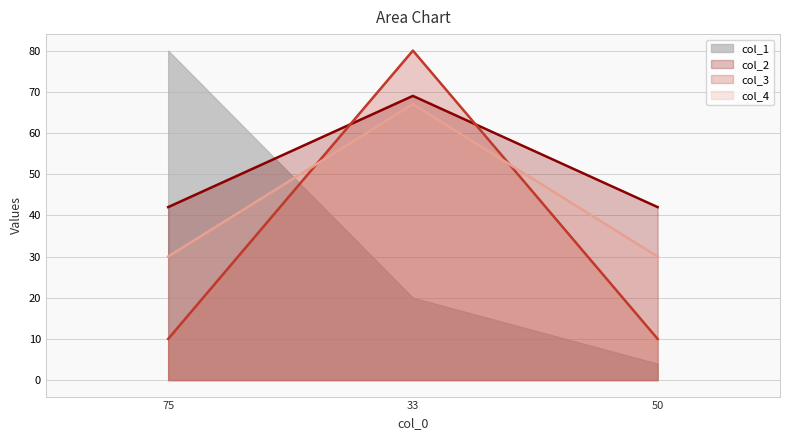

Read the col_3 value at 75, to the nearest 5.

10